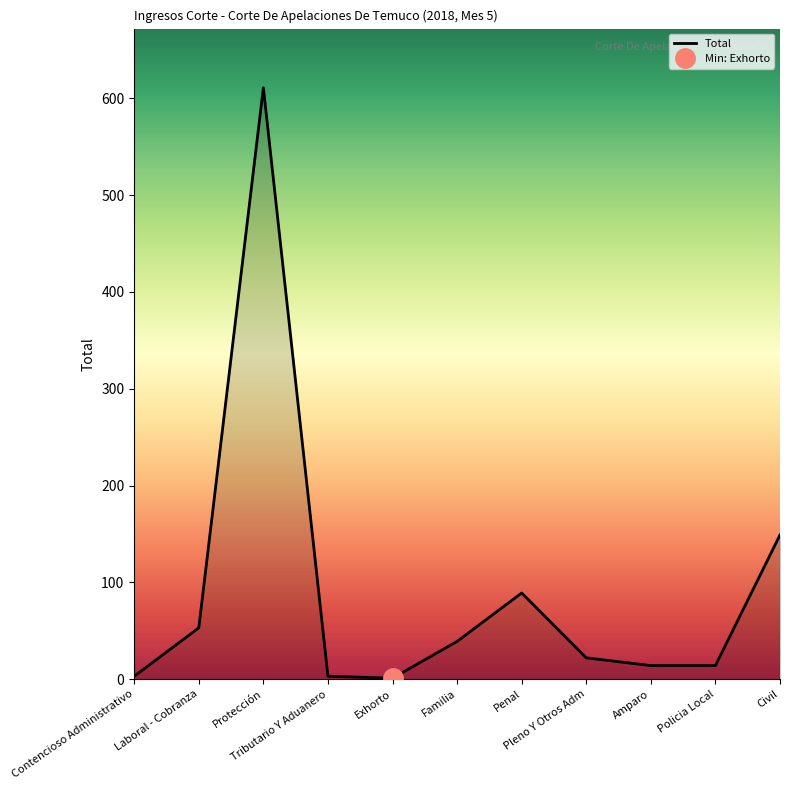

What is the greatest value displayed?

611